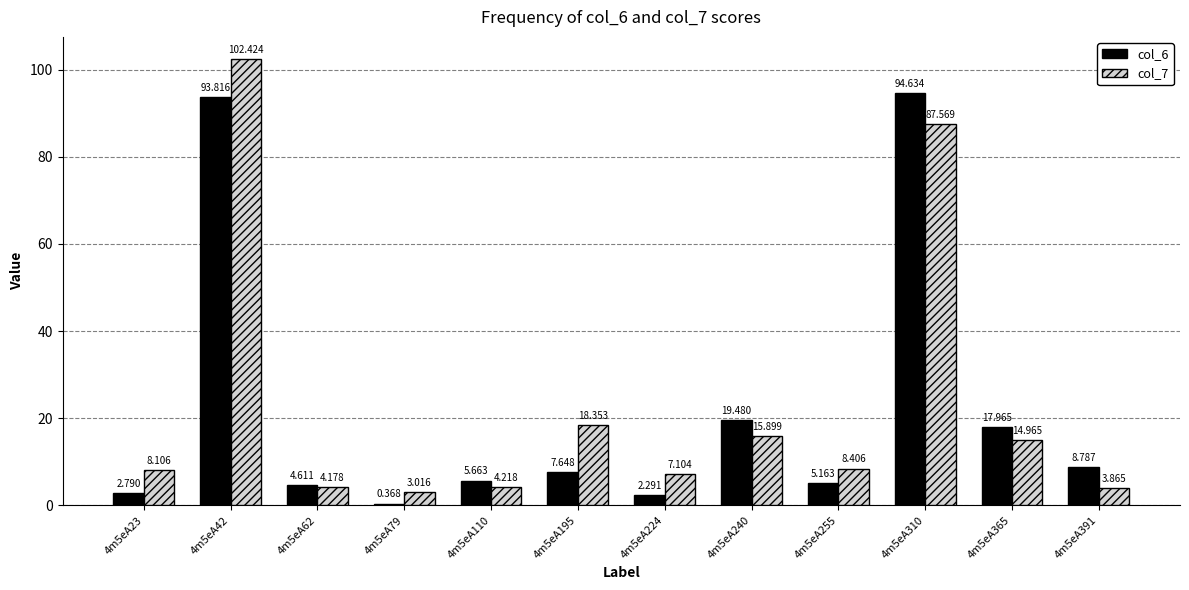

At which label is col_7 closest to 52?

4m5eA195